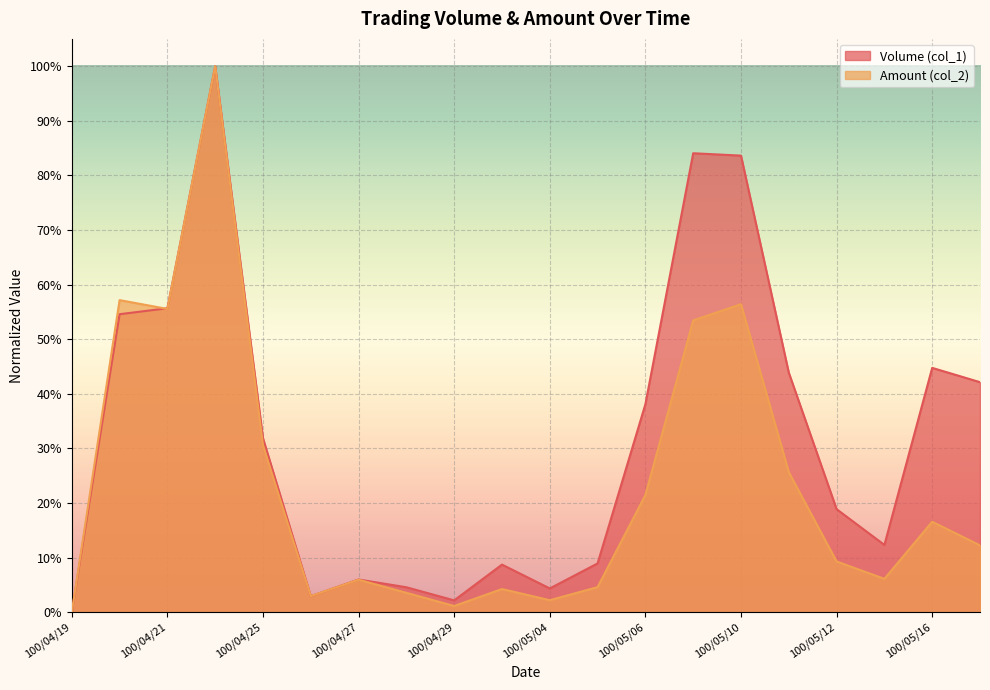

What is the difference between the second highest and second lowest values in the Amount (col_2) series?

0.6